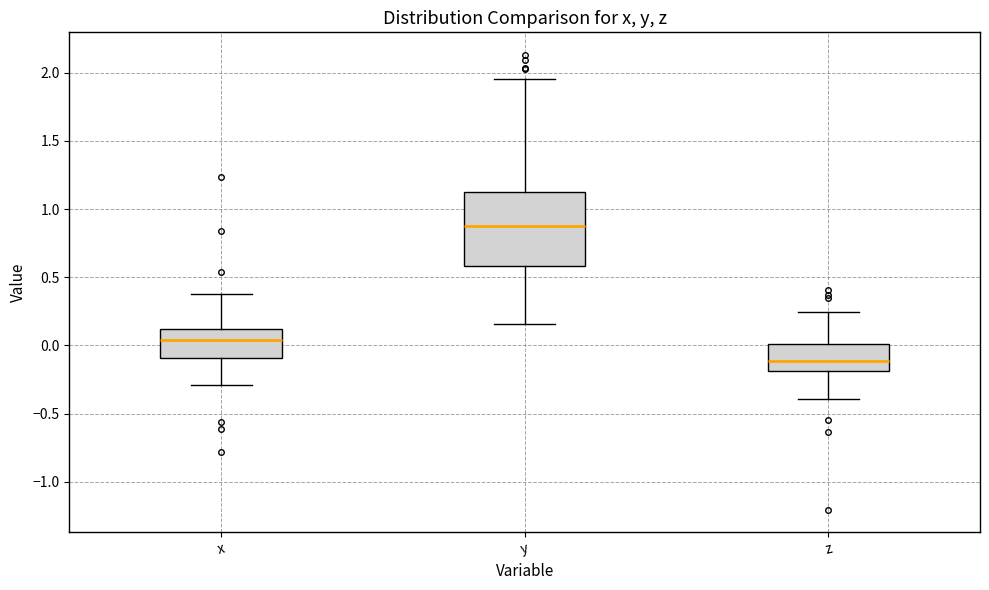

Which box's median line is the lowest?

z